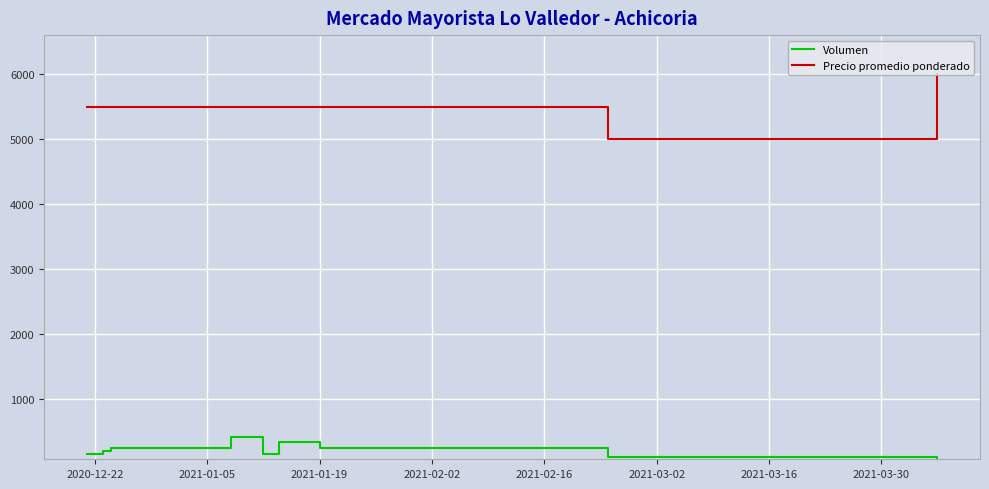

List the series in order of their peak value, lowest first.

Volumen, Precio promedio ponderado